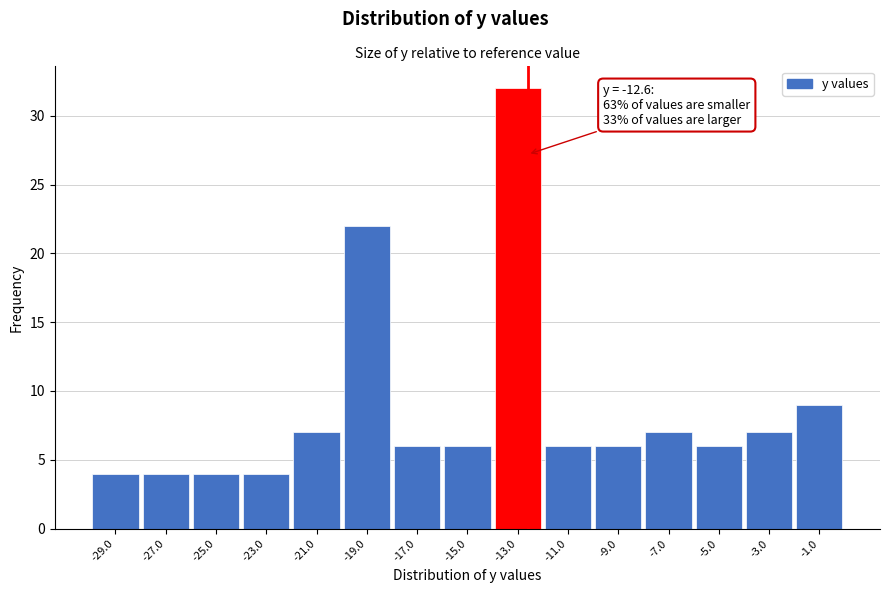

Over which range of the x-axis is the bar tallest?

-14 to -12